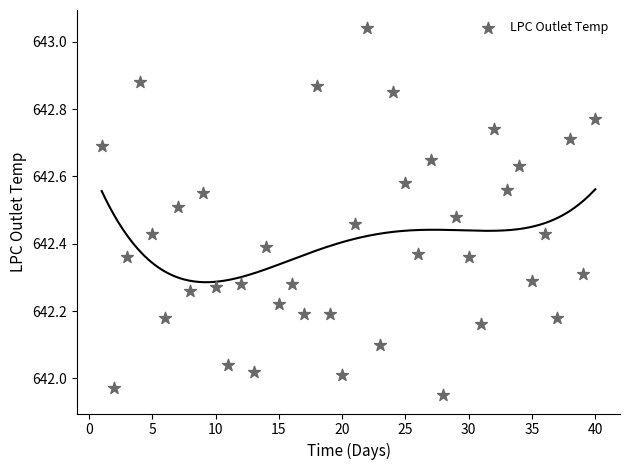

What is the range of Y values (max minus min)?

1.1